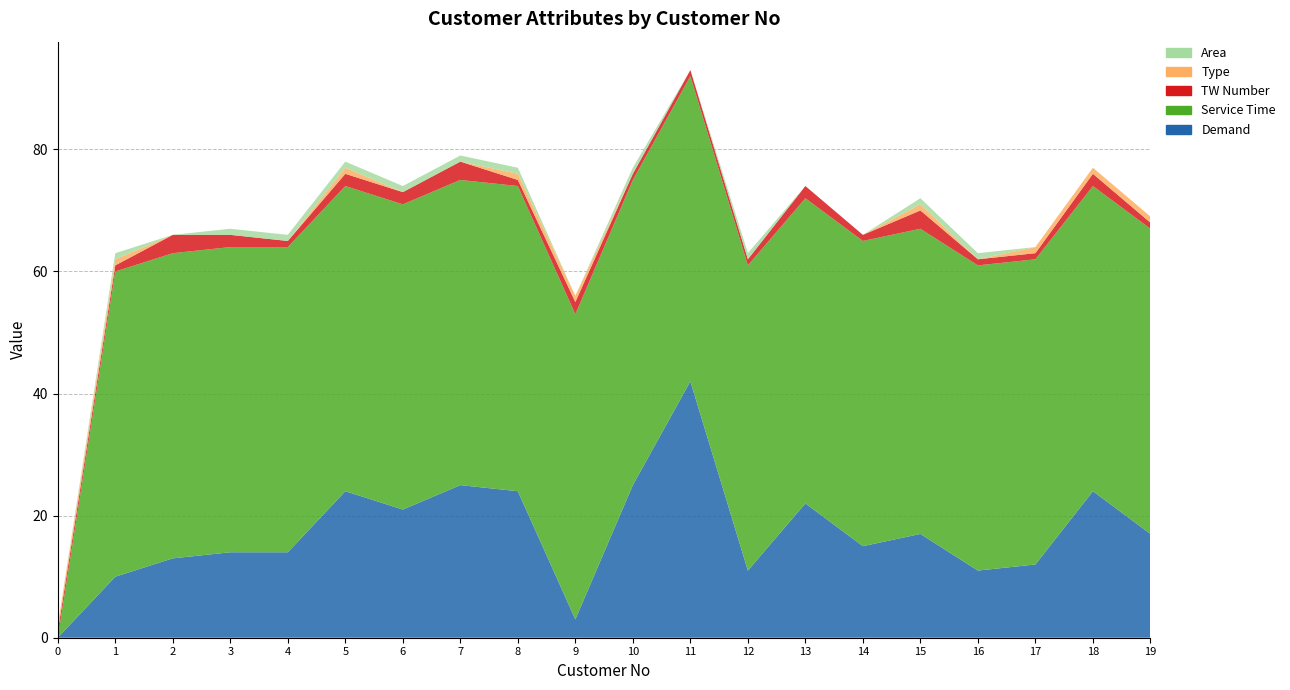

Reading left to right, what are all the values shown in this chart?

Demand: 0	10	13	14	14	24	21	25	24	3	25	42	11	22	15	17	11	12	24	17
Service Time: 0	50	50	50	50	50	50	50	50	50	50	50	50	50	50	50	50	50	50	50
TW Number: 1	1	3	2	1	2	2	3	1	2	1	1	1	2	1	3	1	1	2	1
Type: 1	1	0	0	0	1	0	0	1	1	0	0	0	0	0	1	0	1	1	1
Area: 0	1	0	1	1	1	1	1	1	0	1	0	1	0	0	1	1	0	0	0